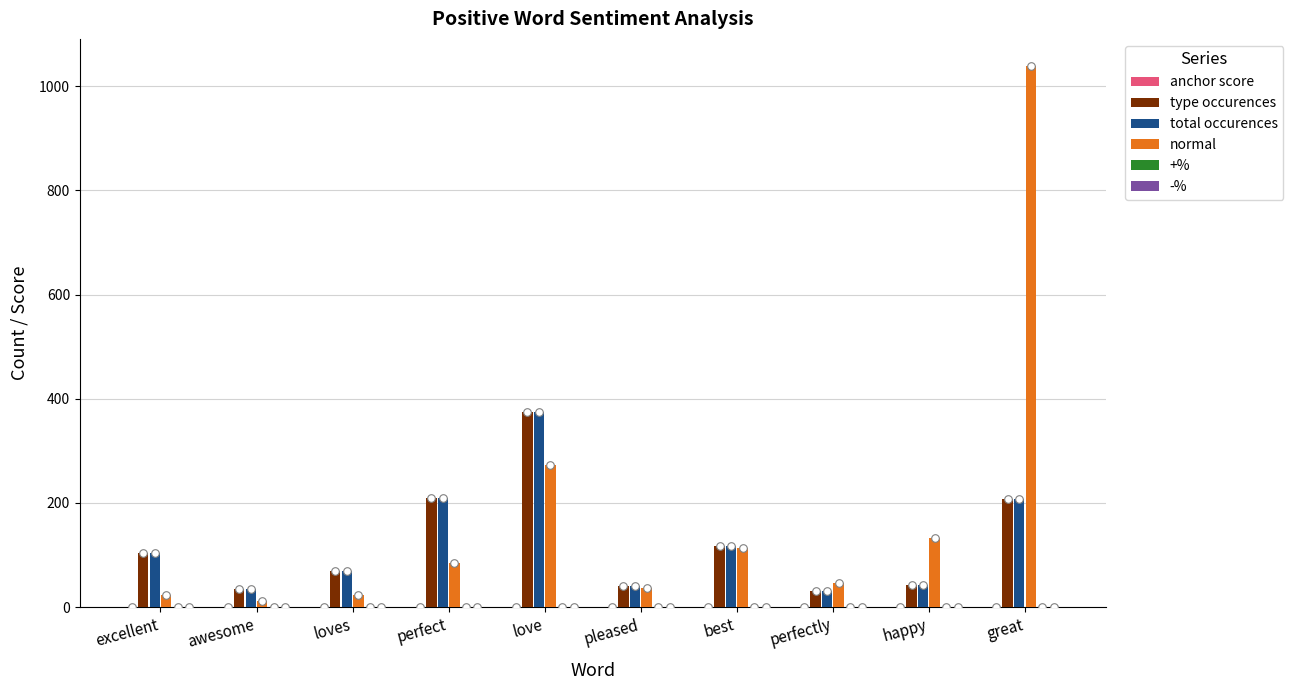

Which series reaches the maximum Y coordinate?

normal